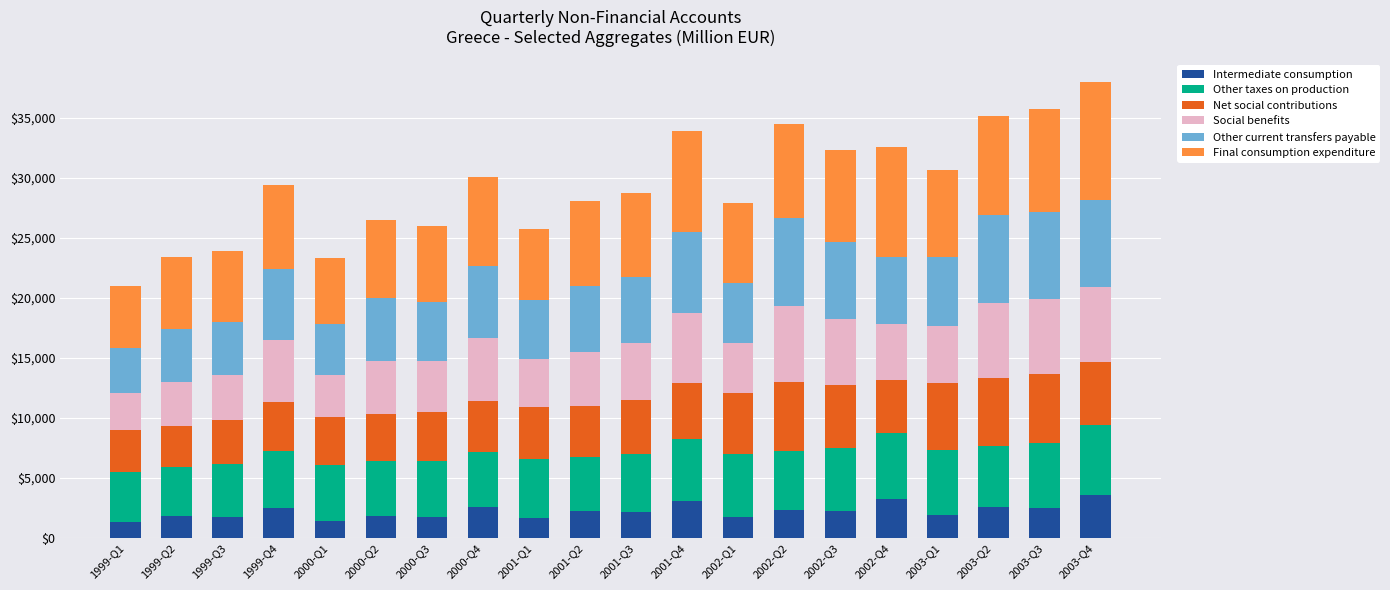

What is the average value of the Intermediate consumption series?

2186